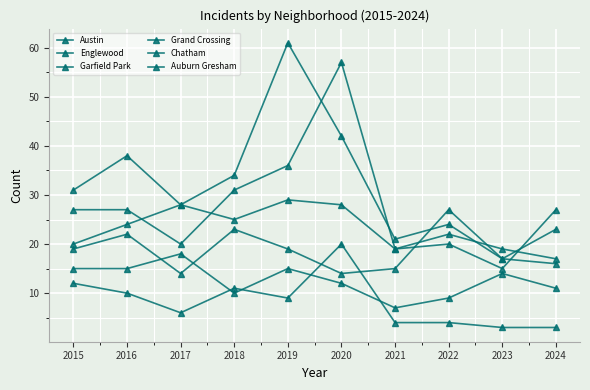

What is the lowest value of the Englewood series?

15